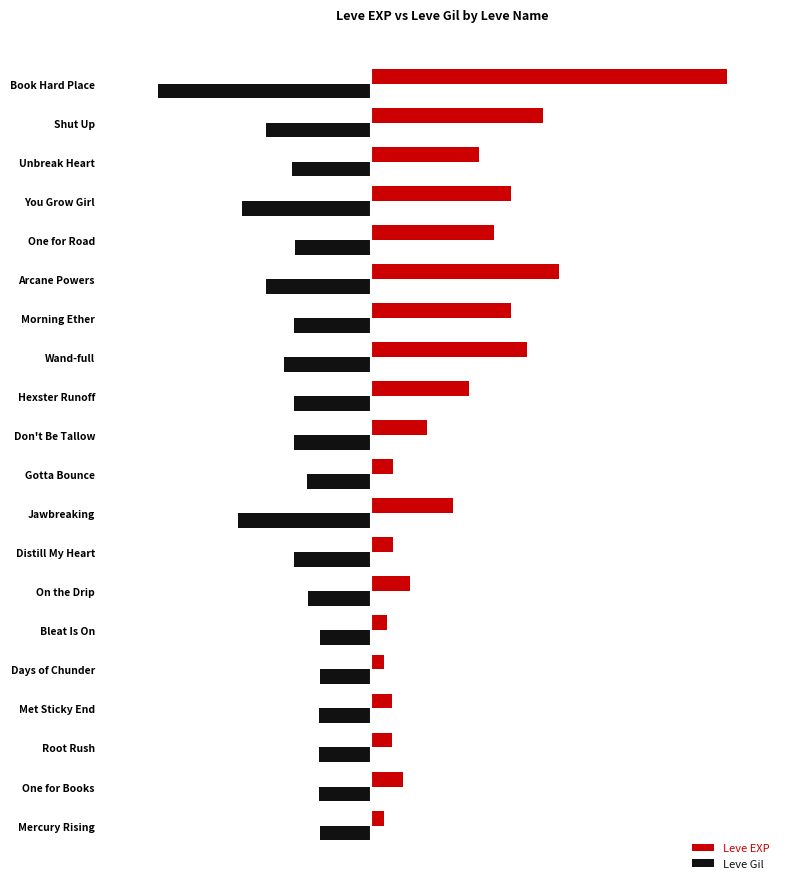

What is the sum of all Leve EXP values?

116180.0